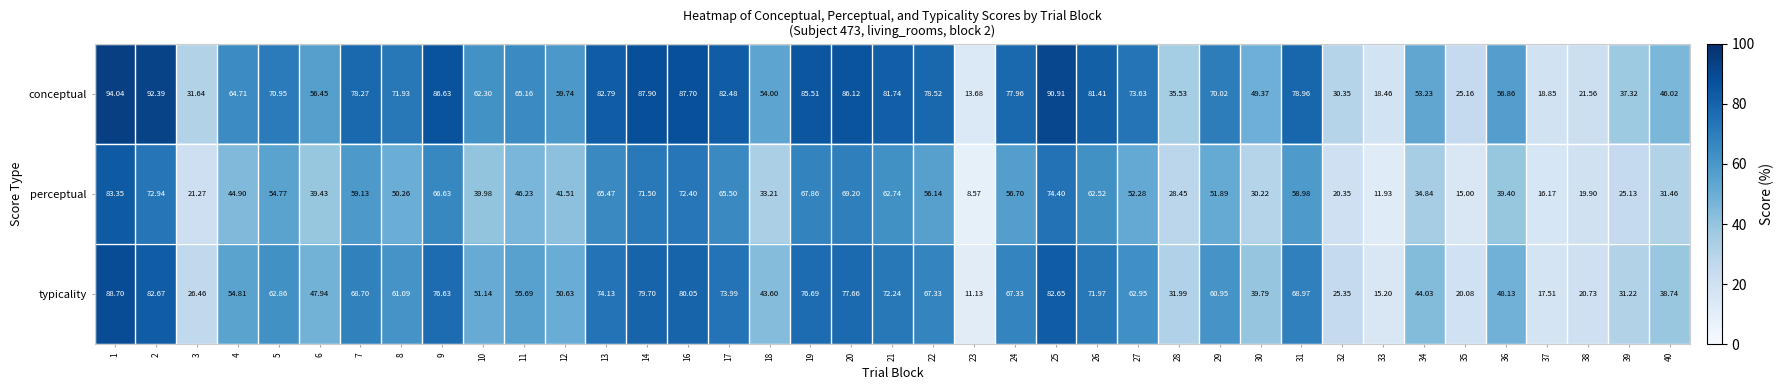

List the series in order of their peak value, lowest first.

perceptual, typicality, conceptual